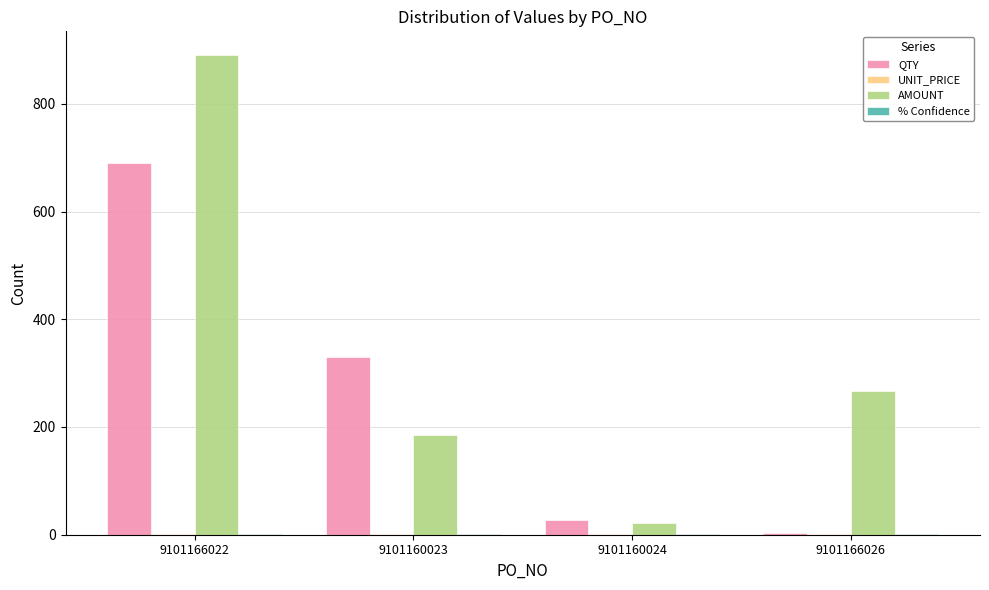

At which label does QTY reach its peak?

9101166022